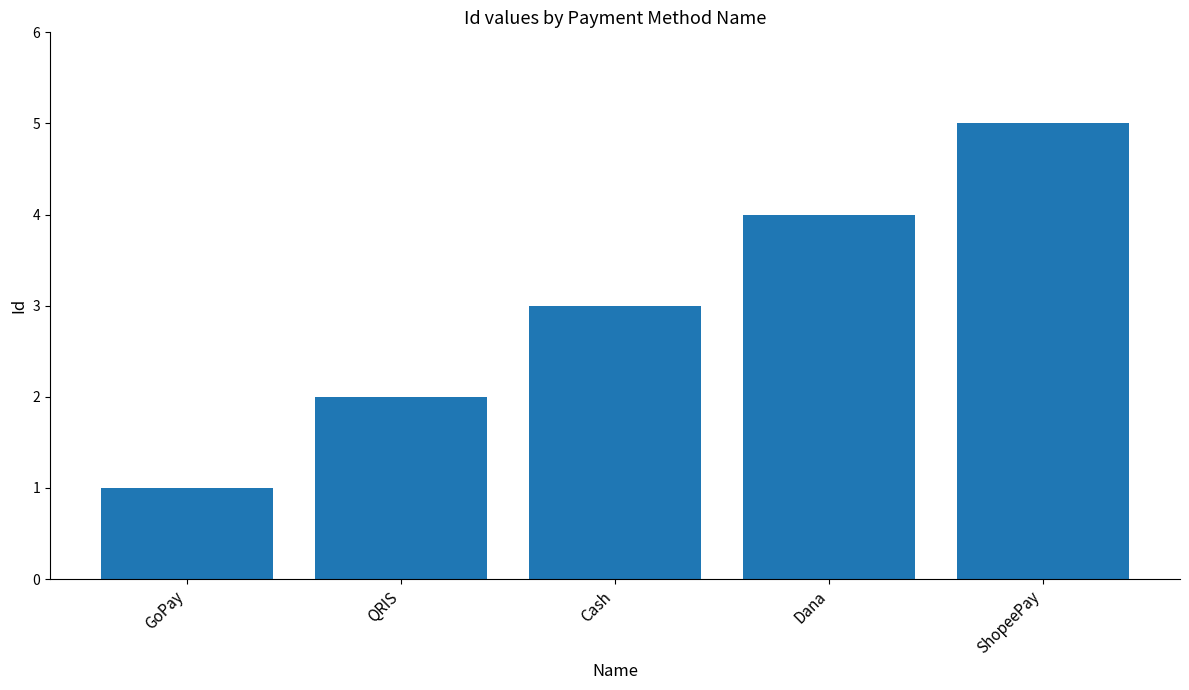

What value does the data have at Dana?

4